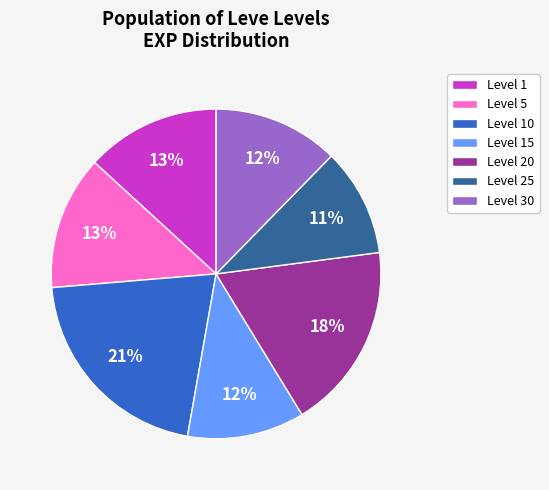

What is the largest slice in the pie chart?

Level 10